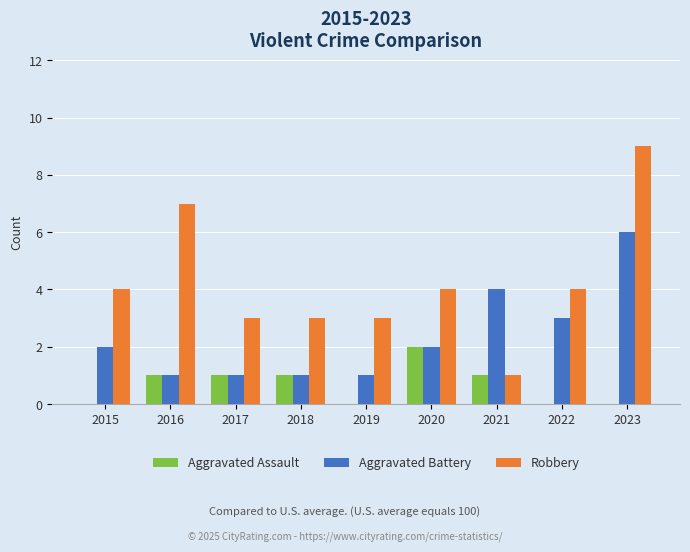

Reading right to left, what are all the values shown in this chart?

Aggravated Assault: 0	0	1	2	0	1	1	1	0
Aggravated Battery: 6	3	4	2	1	1	1	1	2
Robbery: 9	4	1	4	3	3	3	7	4